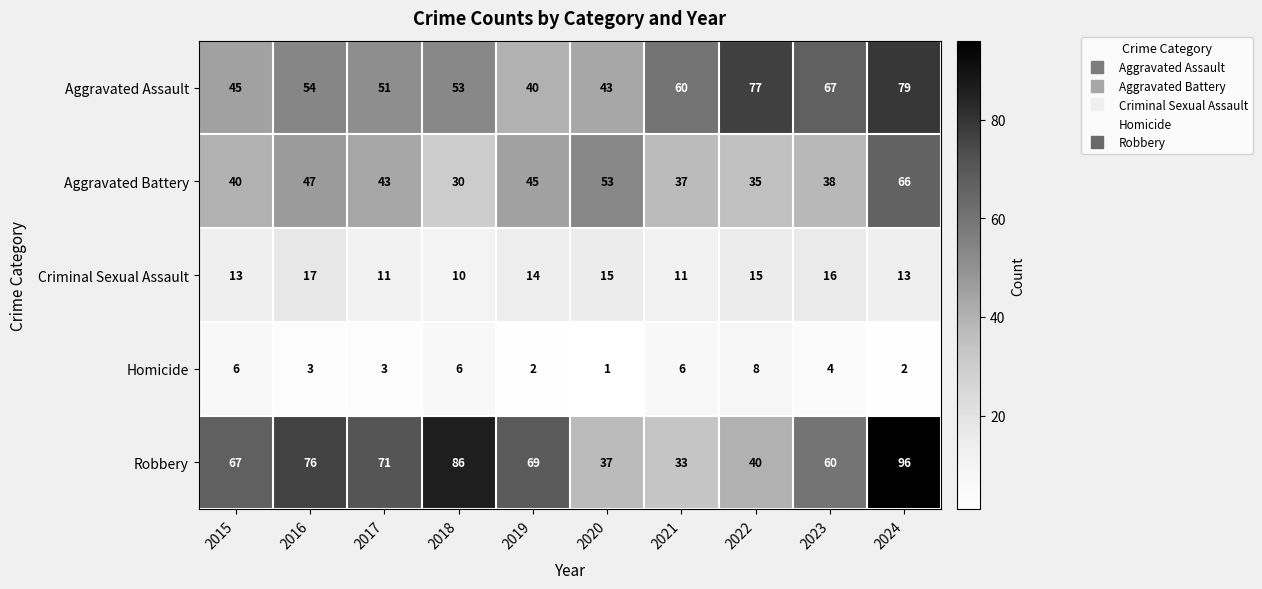

At 2024, list the series in order from largest to smallest.

Robbery, Aggravated Assault, Aggravated Battery, Criminal Sexual Assault, Homicide